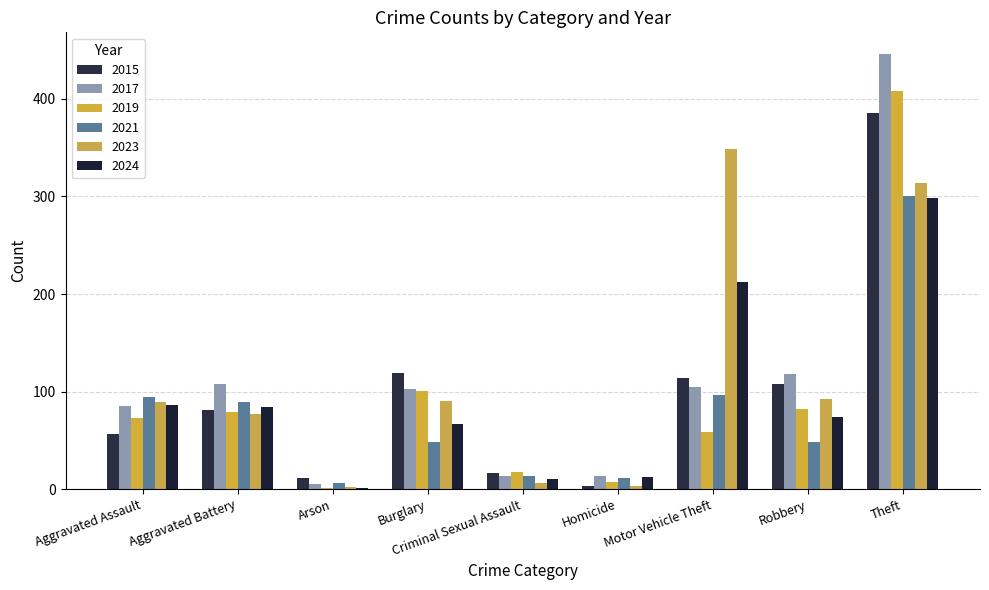

How many series are shown in this chart?

6